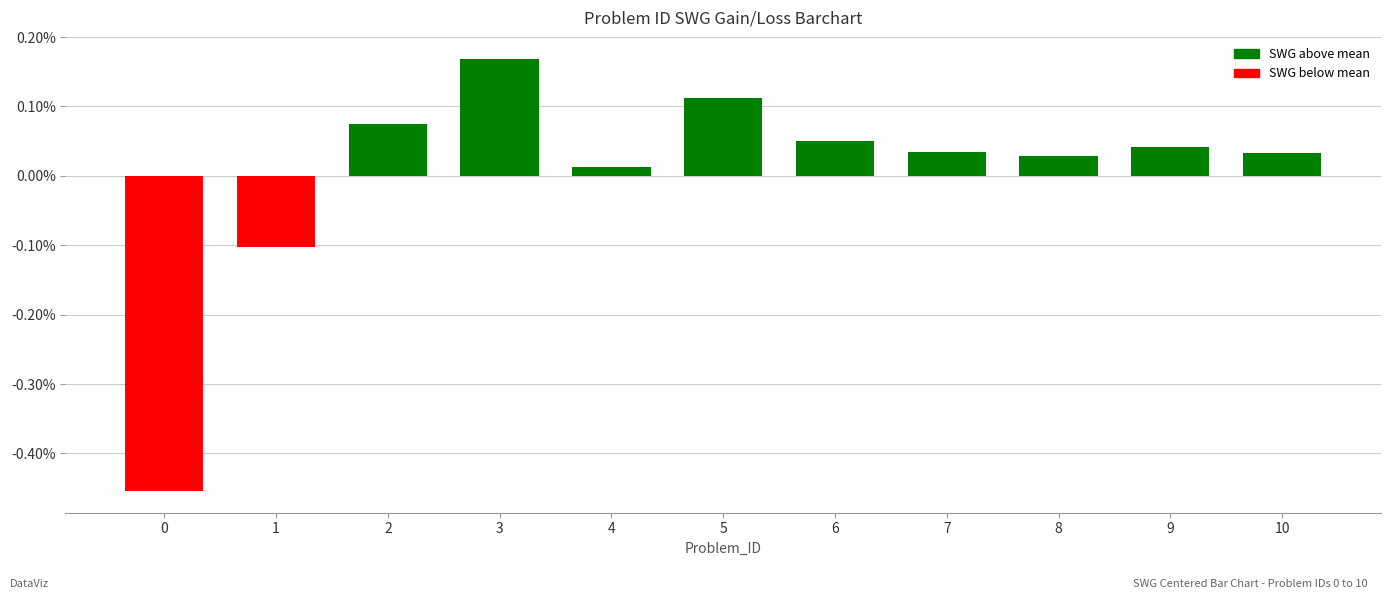

What is the difference between the second highest and minimum values?

0.6